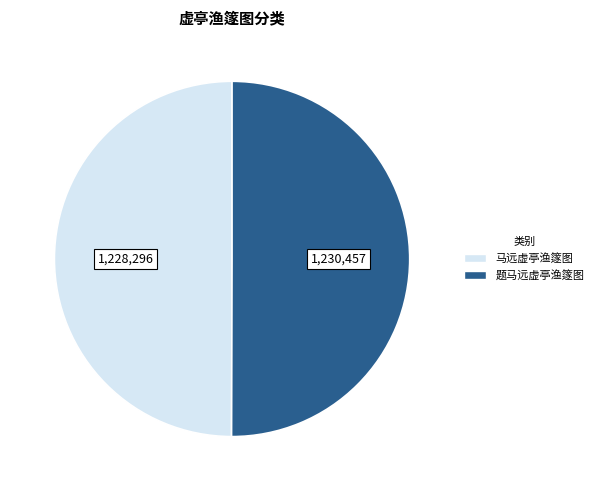

The 题马远虚亭渔篴图 slice represents 57% of the pie. True or false?

False